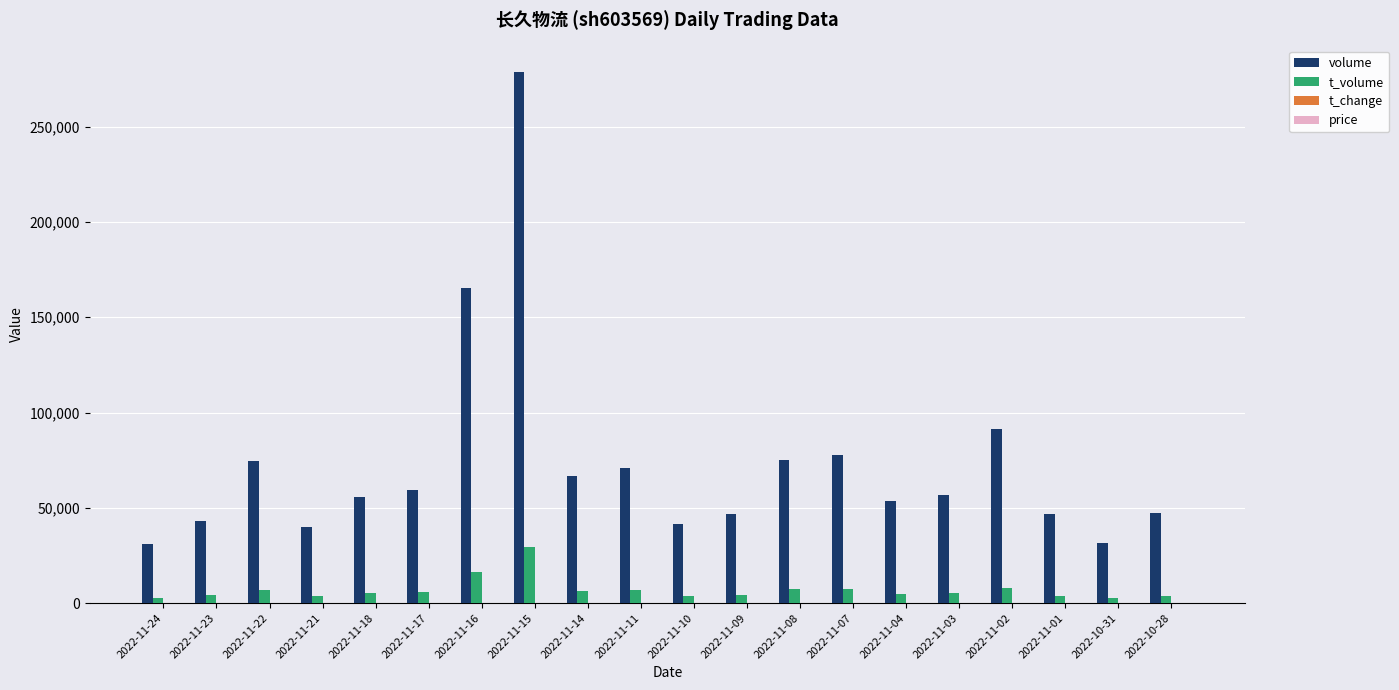

What is the greatest value displayed?

278753.0